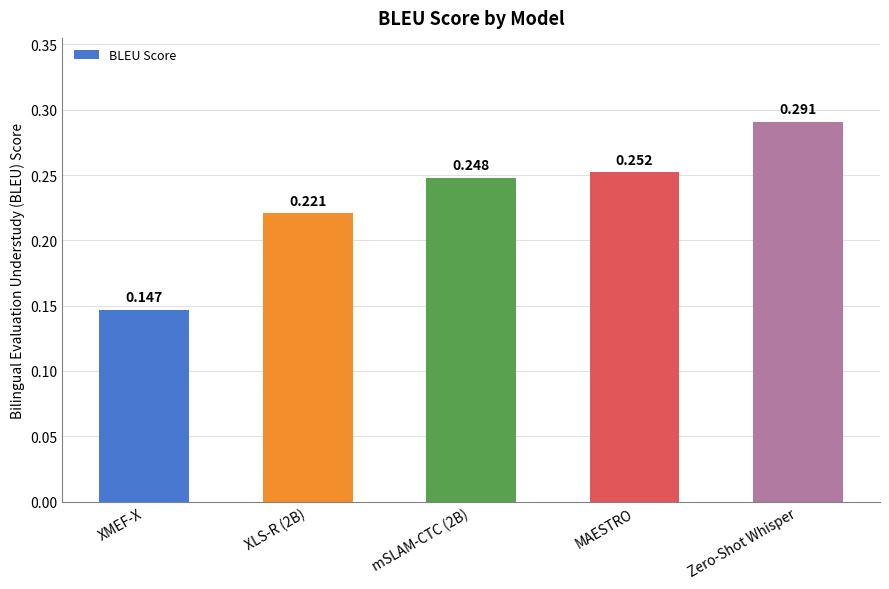

Which category has the highest value across all series?

Zero-Shot Whisper